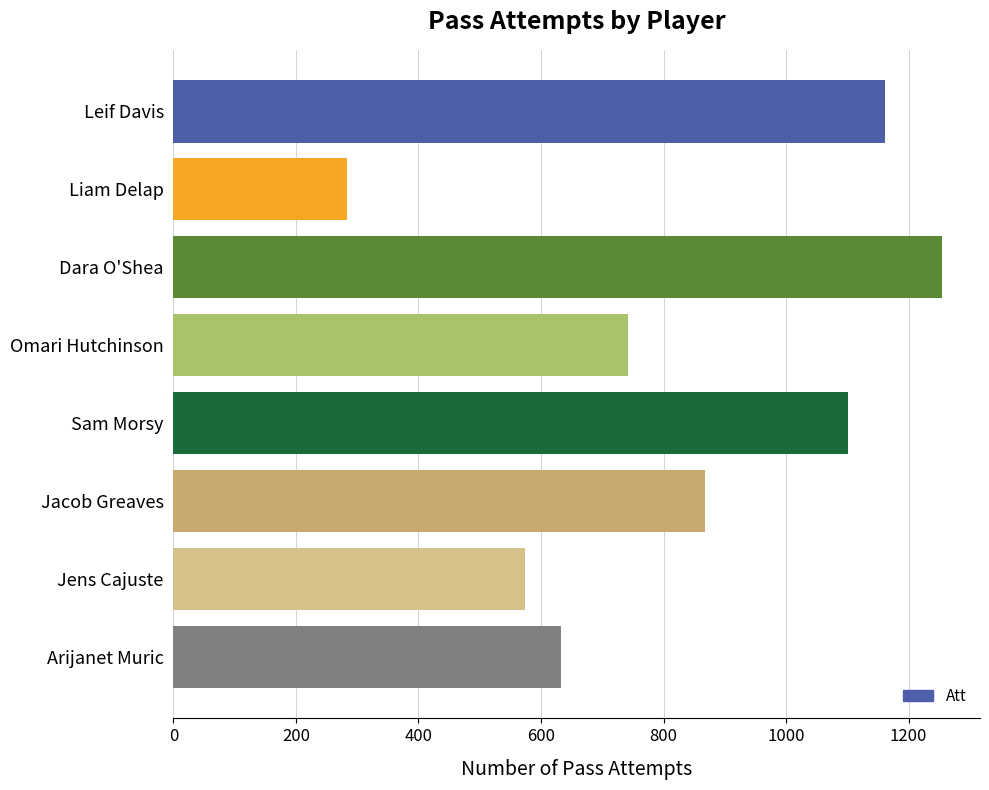

Which label corresponds to the smallest value in the chart?

Liam Delap